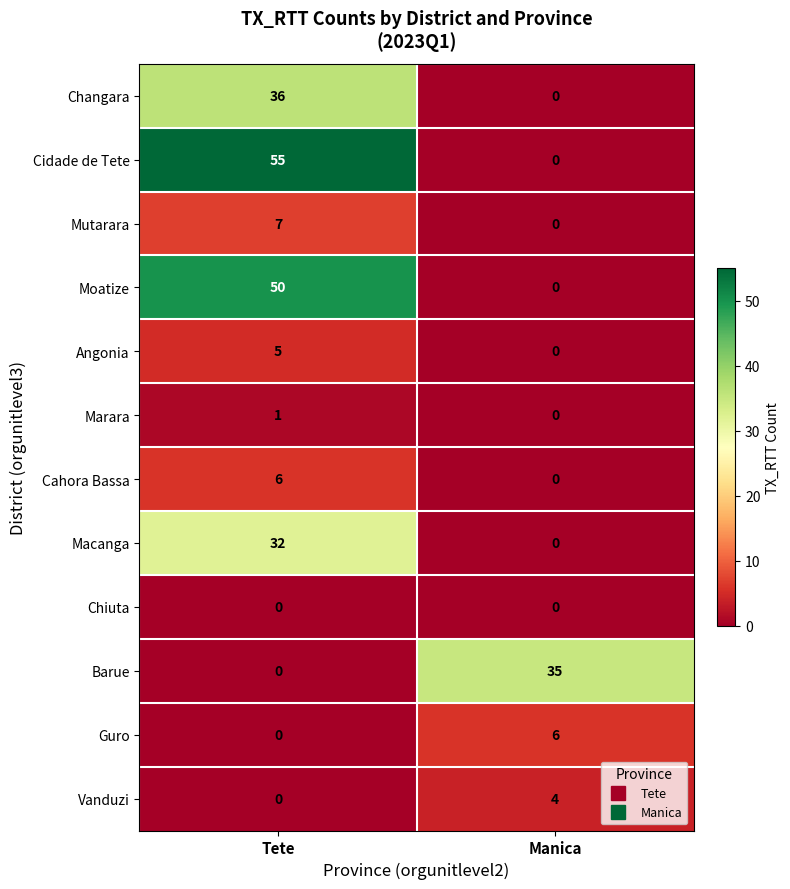

What is the difference between the Guro values at Manica and Tete?

6